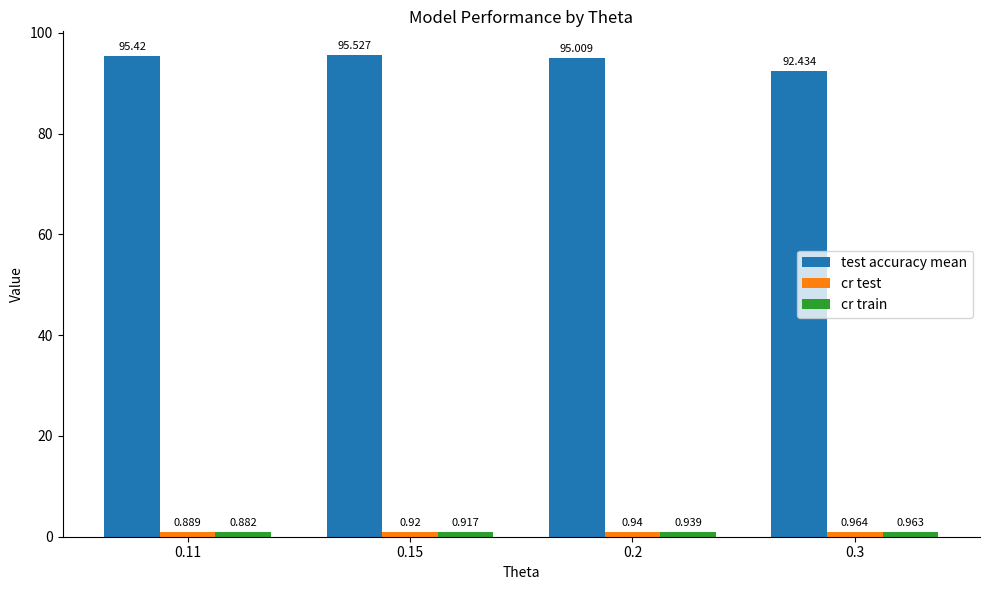

Does the chart contain any negative values?

No